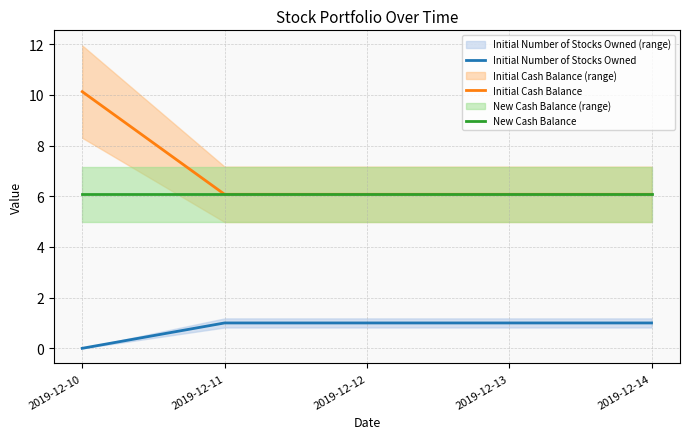

At how many categories does at least one series exceed 3?

5